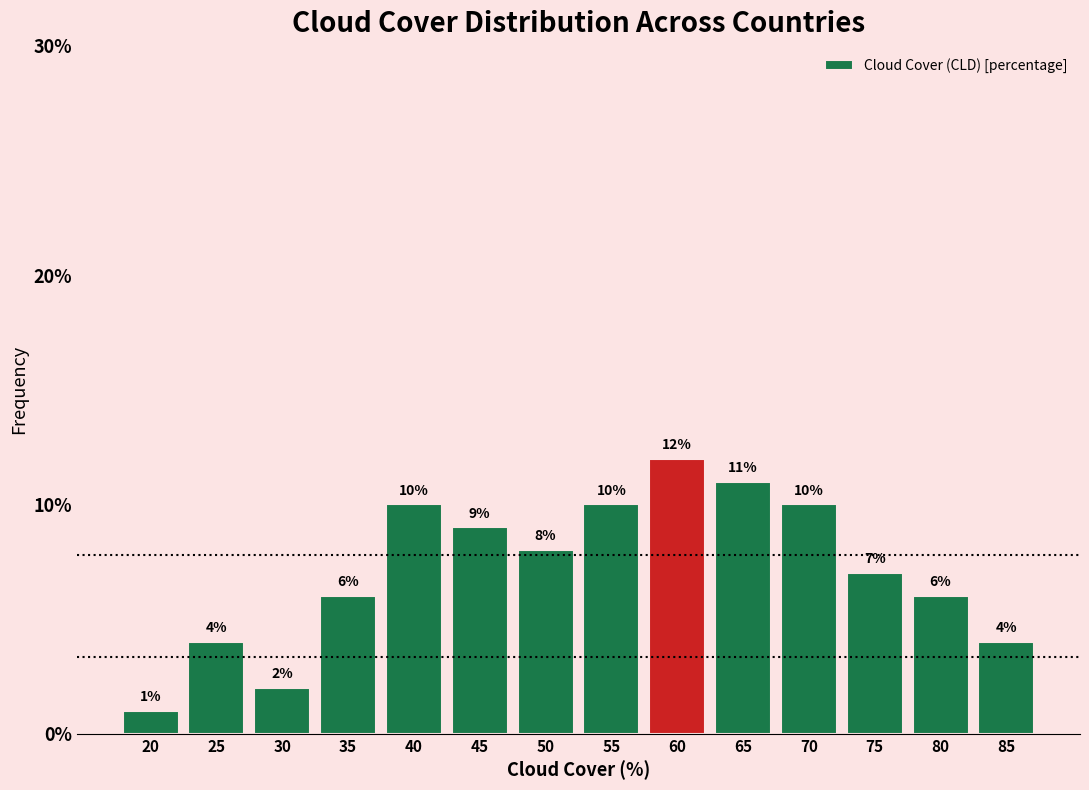

Reading left to right, what are all the values shown in this chart?

20=1.0	25=4.0	30=2.0	35=6.0	40=10.0	45=9.0	50=8.0	55=10.0	60=12.0	65=11.0	70=10.0	75=7.0	80=6.0	85=4.0